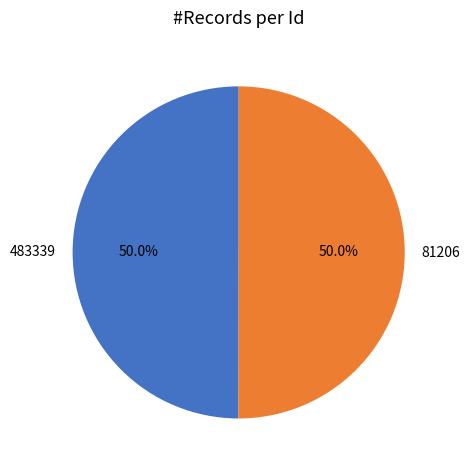

Approximately how many times larger is the value at 81206 compared to 483339?

1.0